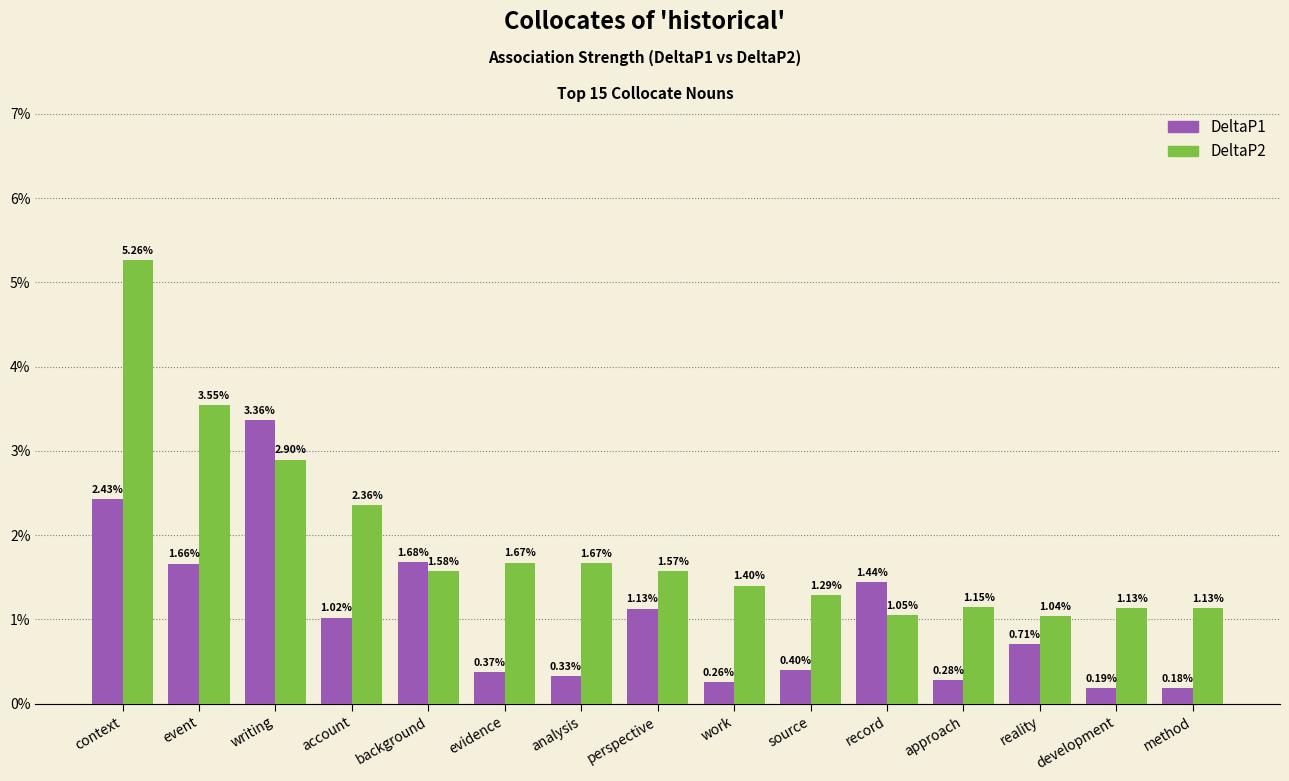

What is the label of the 6th bar from the left?

evidence